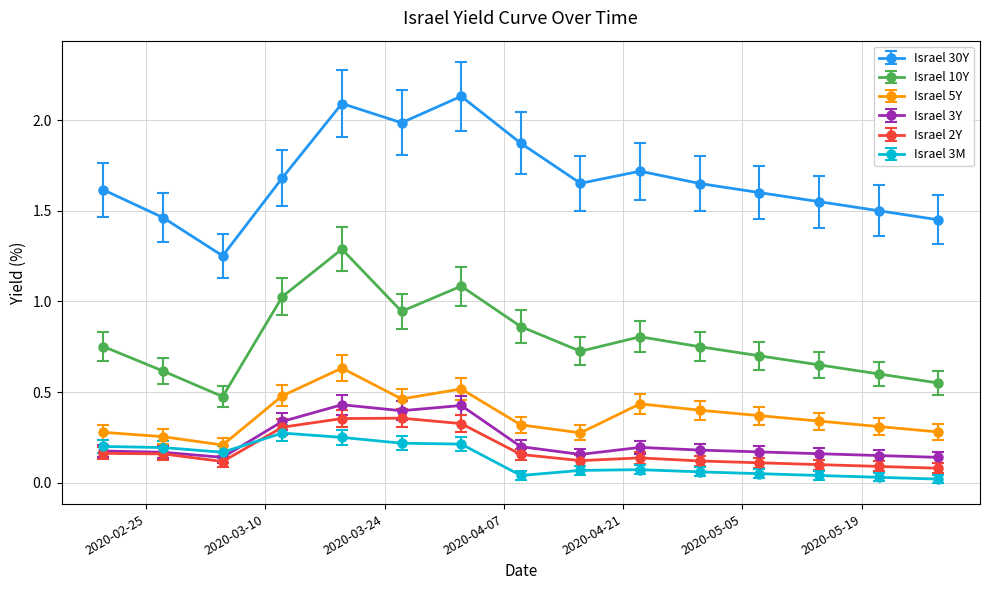

Which series has the largest range (max minus min)?

Israel 30Y